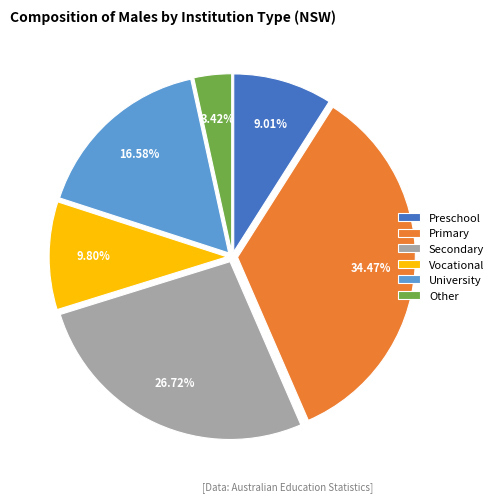

True or false: Primary accounts for 28% of the total.

False